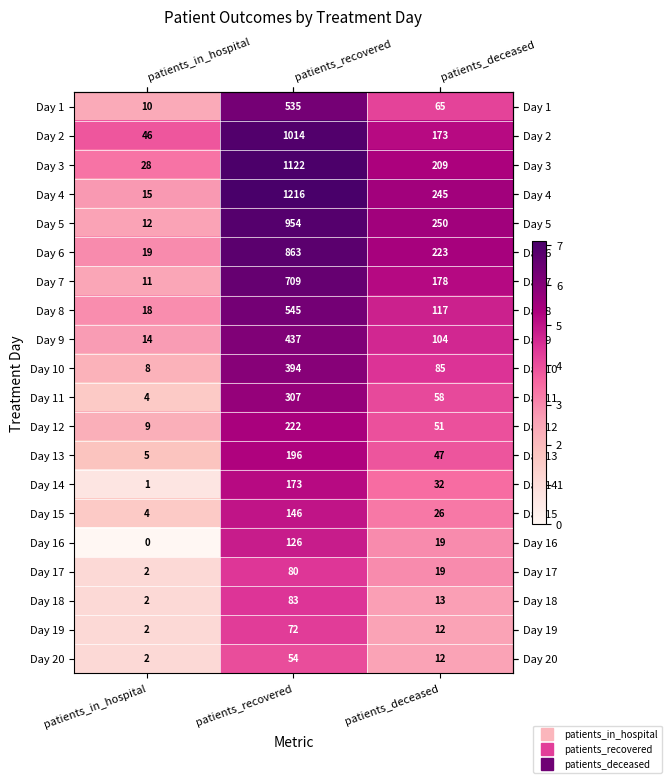

The Day 4 series shows 245 at patients_deceased. True or false?

True